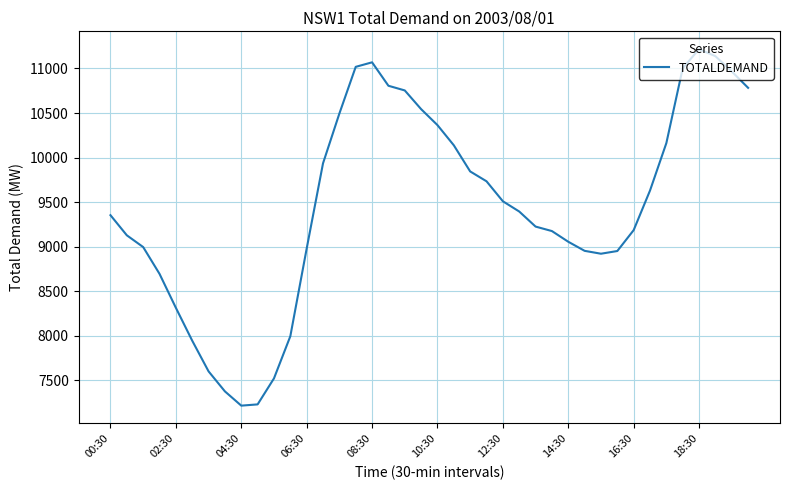

What is the difference between the maximum and minimum values?

4001.4